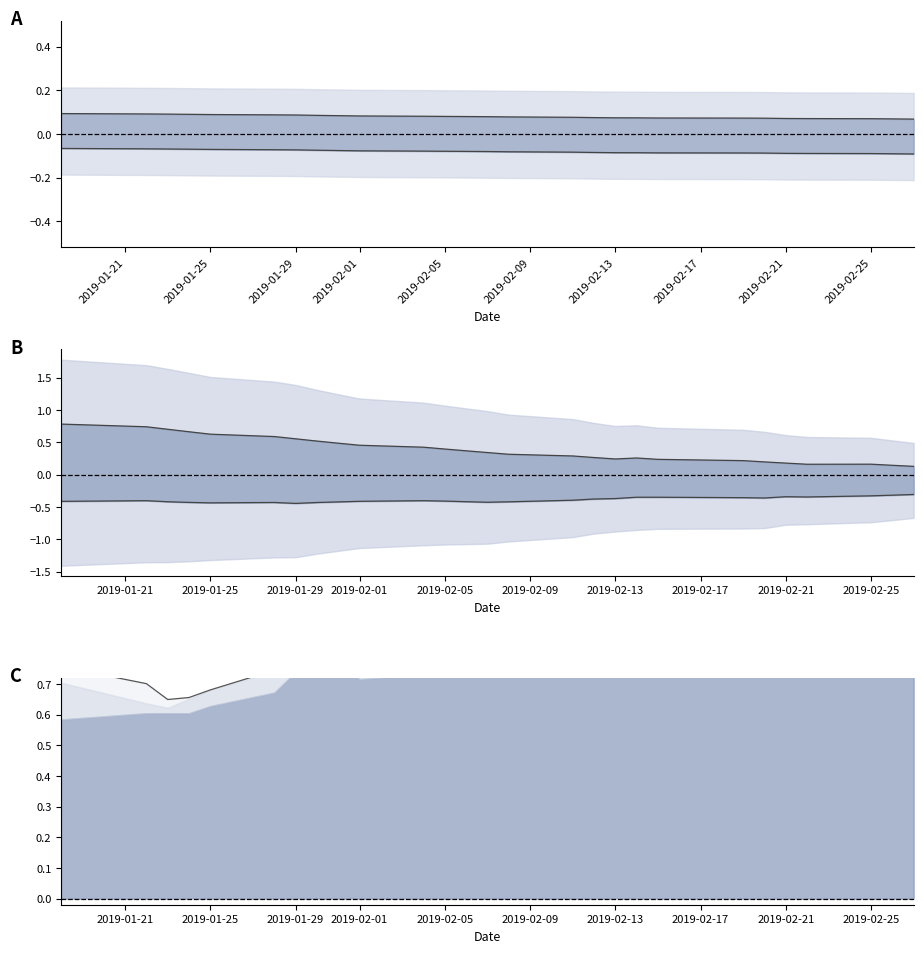

Does the chart display data point markers on the line(s)?

No